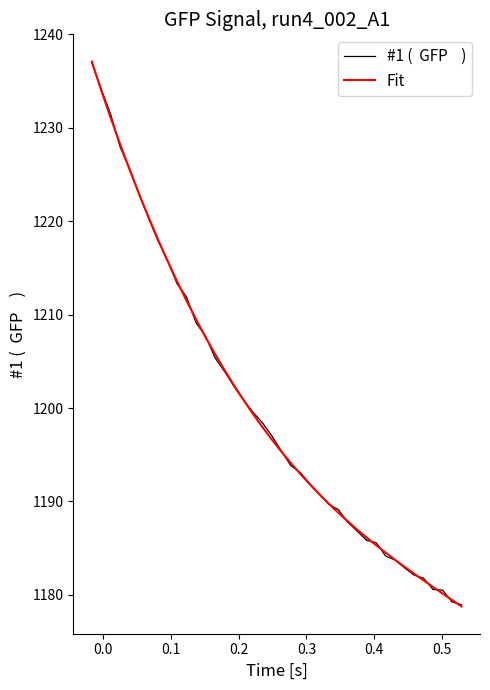

What is the greatest value displayed?

1237.1